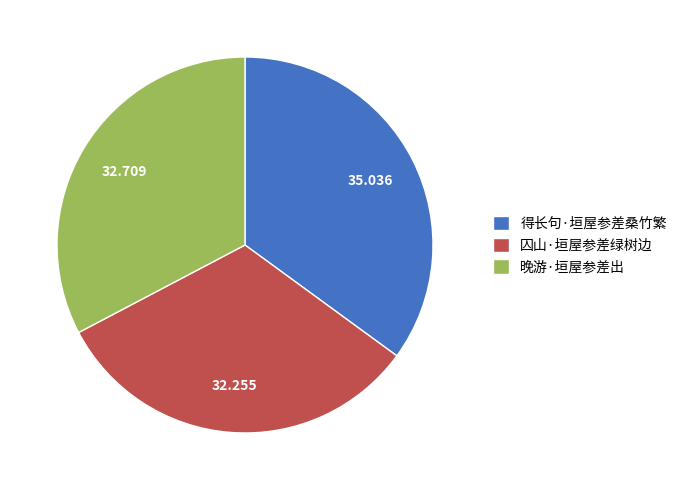

What is the ratio of the value at 晚游·垣屋参差出 to the value at 囚山·垣屋参差绿树边?

1.0